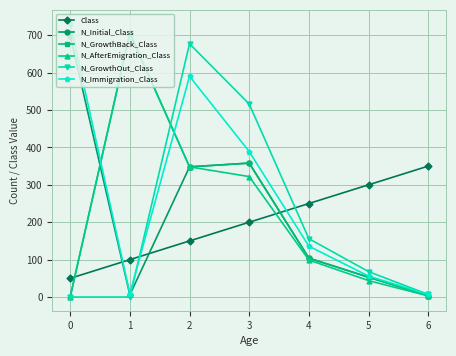

Between which two adjacent categories do N_Immigration_Class and N_AfterEmigration_Class first intersect?

0 and 1